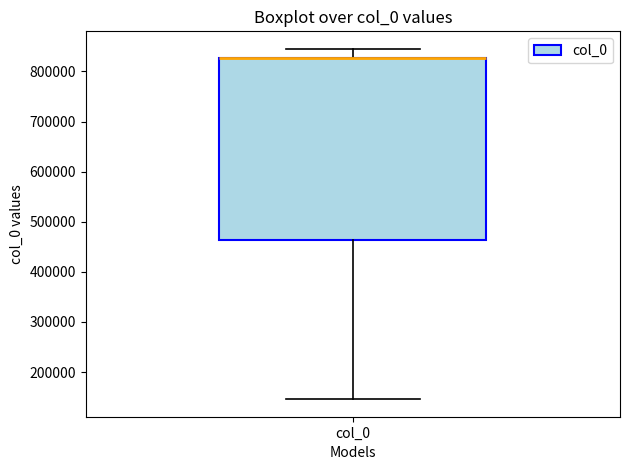

Read this box plot against the y-axis: the position of the median line, the range covered by the box, and the ends of both whiskers. The values are not printed on the chart, so give them approximately, as read against the axis.

median 830000 (drawn on the box's upper edge), box 460000 to 830000, whiskers 150000 to 850000